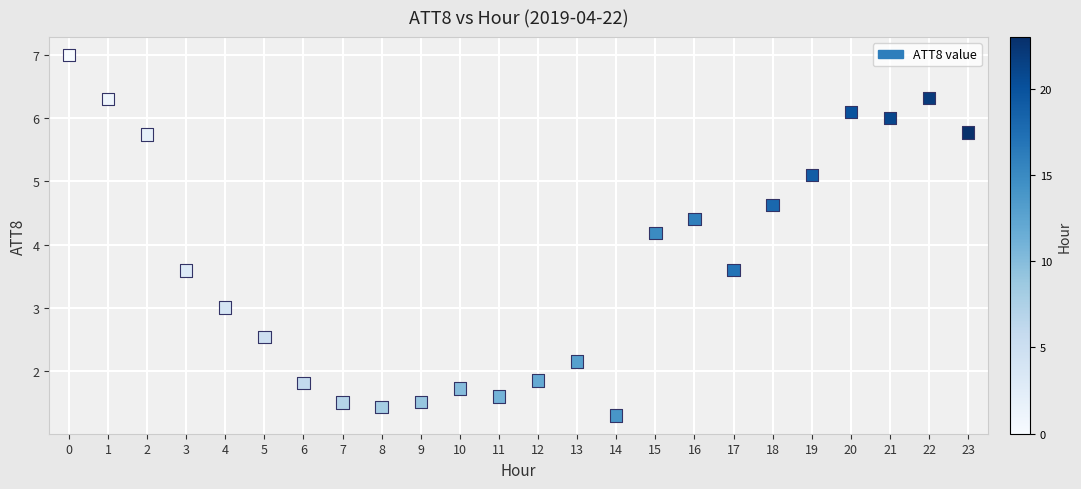

What Y value in the scatter plot is closest to 4?

4.2